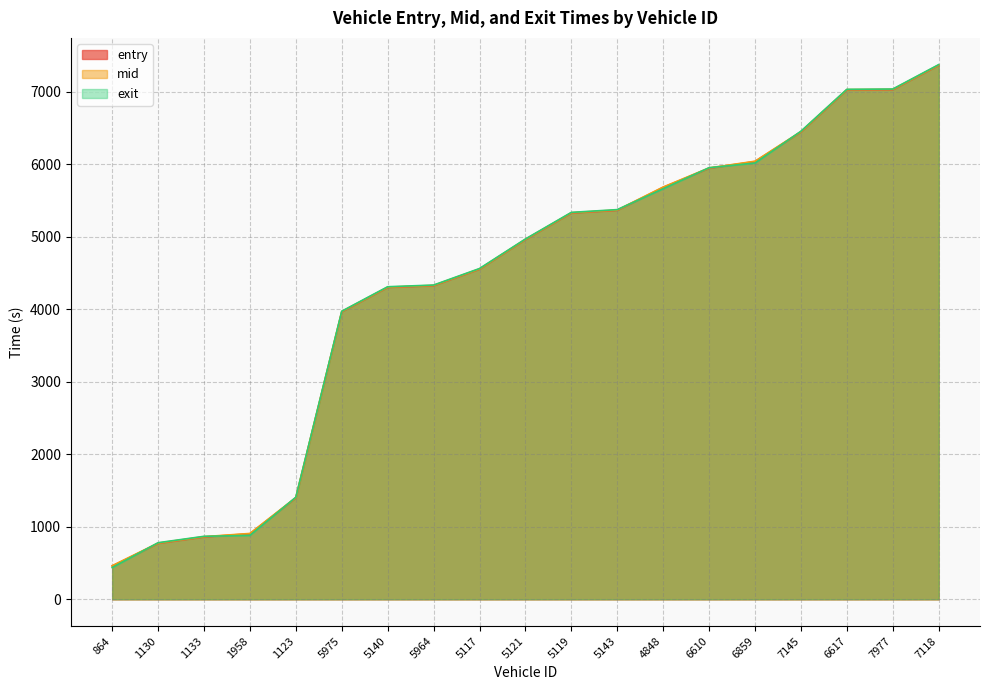

What is the label of the 15th point from the left?

6859